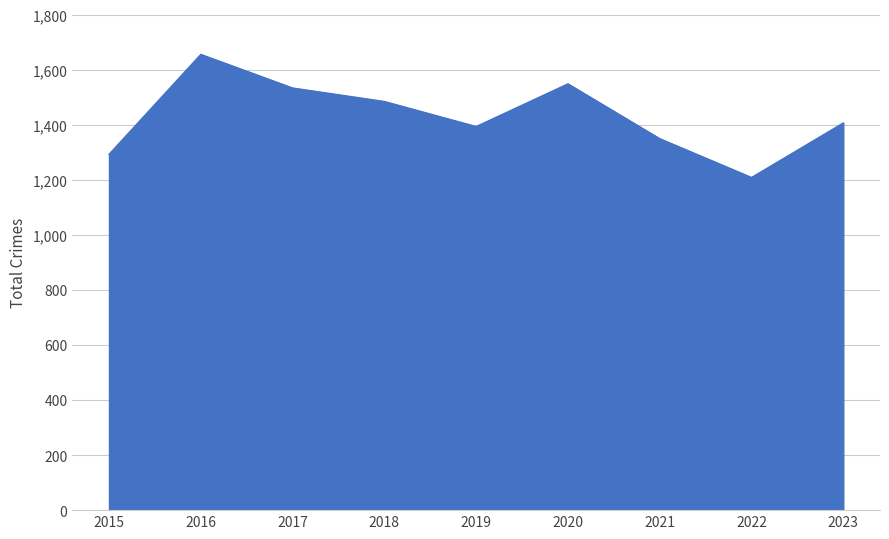

The value at 2015 is 2088. True or false?

False